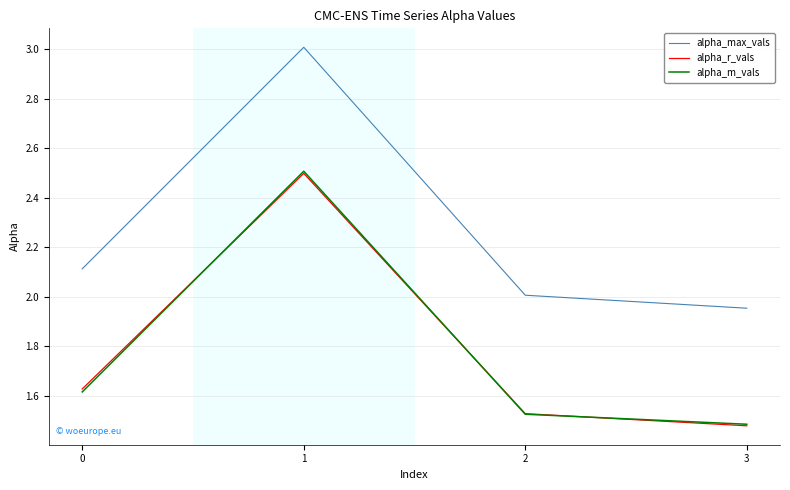

True or false: alpha_max_vals and alpha_r_vals cross at least once.

False